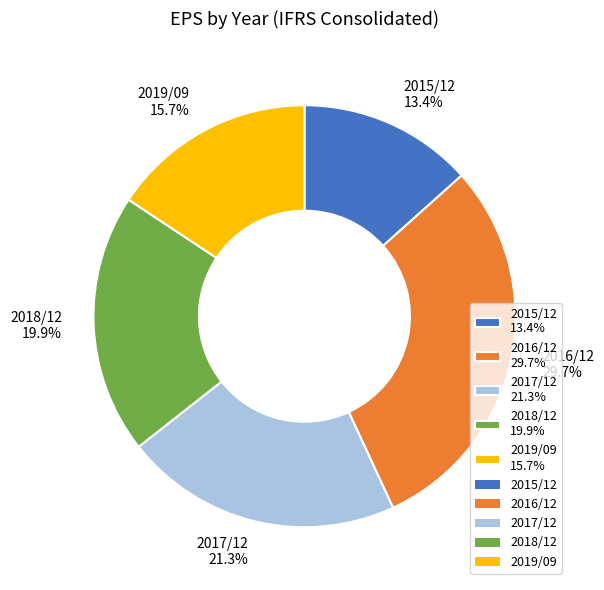

Does 2018/12 account for over 50% of the chart?

No